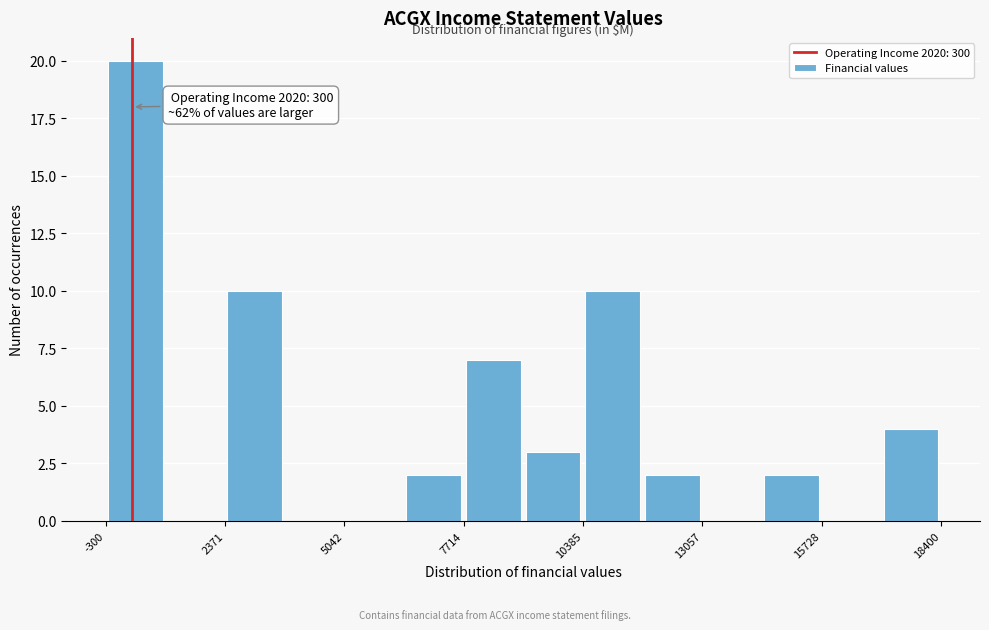

Around what value on the x-axis is the tallest bar? Give the approximate position of its centre, as read against the axis.

500